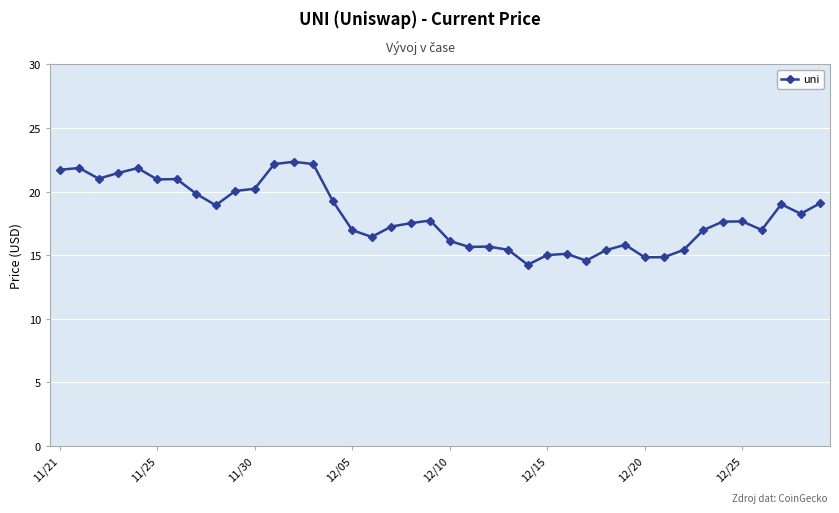

What is the value of the 18th point from the left?

17.2